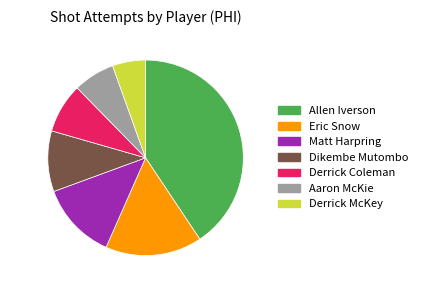

Is there a majority slice in this chart?

No